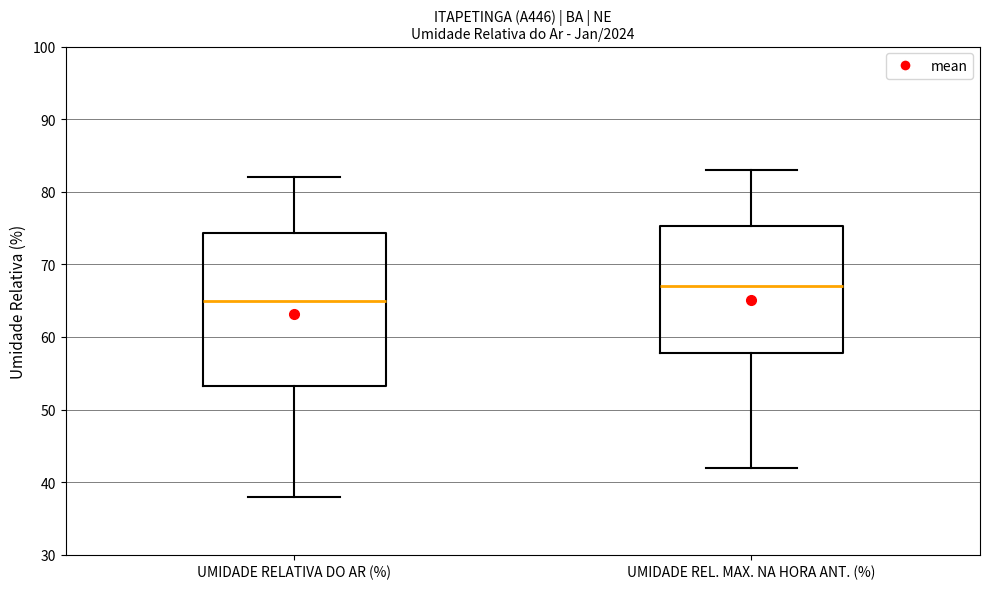

Reading left to right, read every box against the y-axis: the position of its median line, the range the box covers, and the ends of its whiskers. The values are not printed on the chart, so give them approximately, as read against the axis.

UMIDADE RELATIVA DO AR (%): median 65, box 53 to 74, whiskers 38 to 82
UMIDADE REL. MAX. NA HORA ANT. (%): median 67, box 58 to 75, whiskers 42 to 83